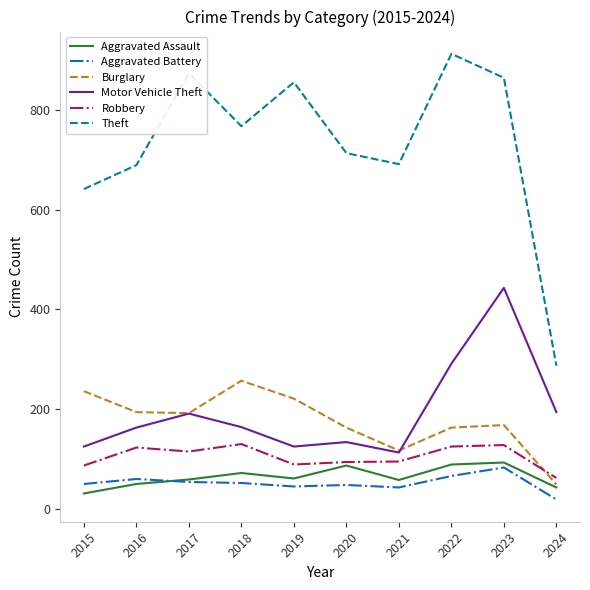

True or false: Motor Vehicle Theft has a value of 163 at 2016.

True